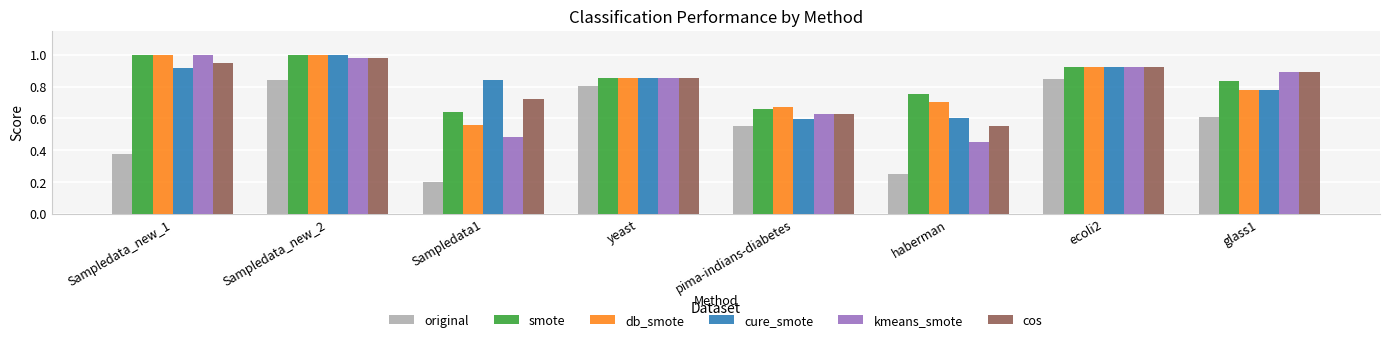

Which category has the lowest value across all series?

Sampledata1